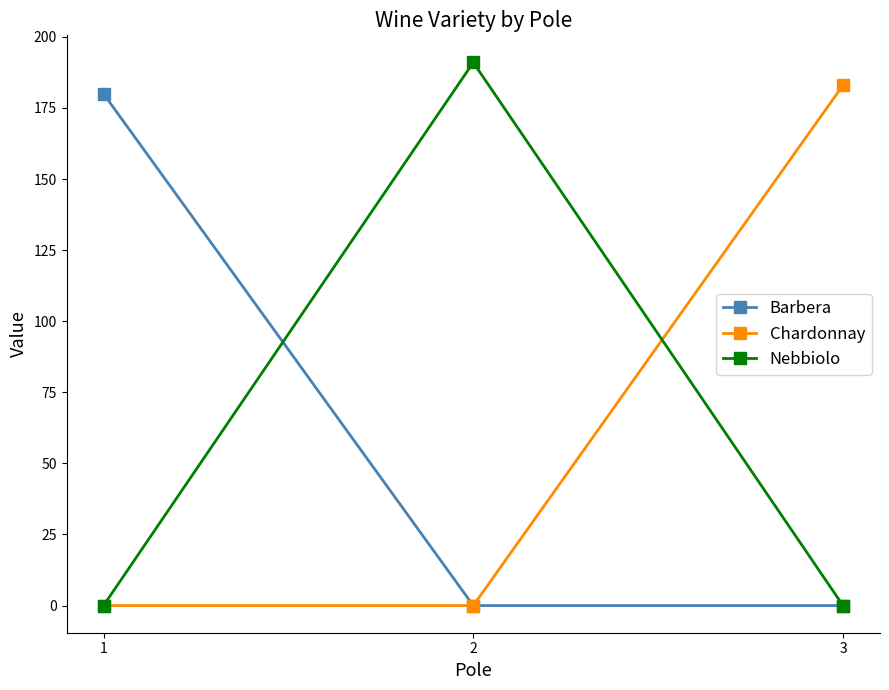

What is the difference between the maximum and minimum values in the Barbera series?

180